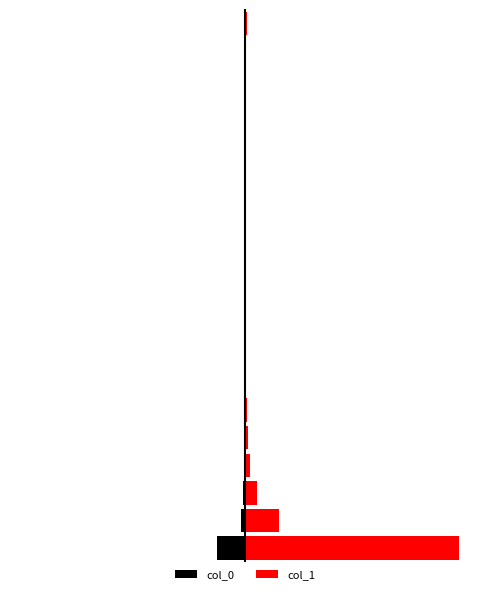

Does the chart contain stacked bars?

No